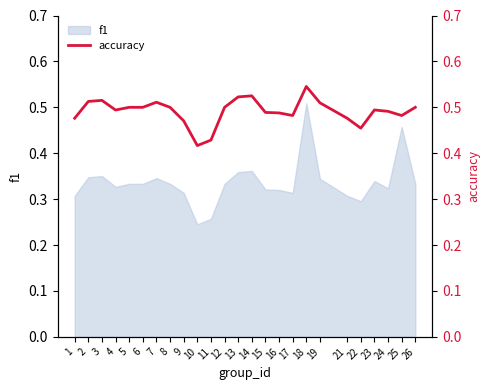

How many interior local peaks (higher than both neighbors) does the data have?

5